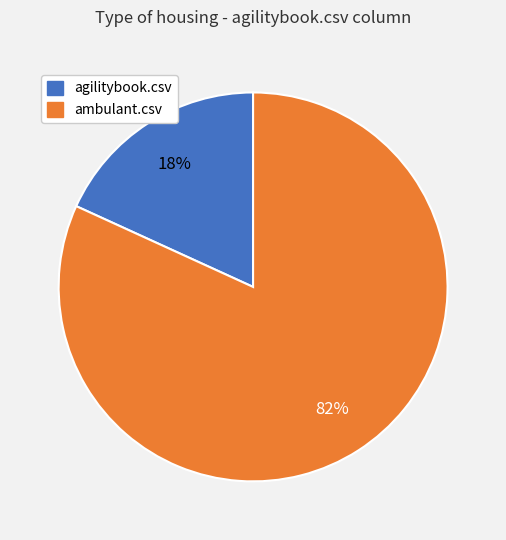

Is there any slice that represents more than half of the pie?

Yes